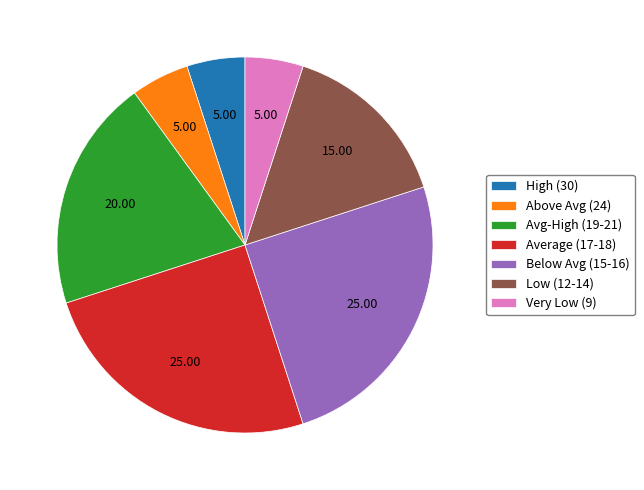

Which has a higher value, Very Low (9) or Below Avg (15-16)?

Below Avg (15-16)